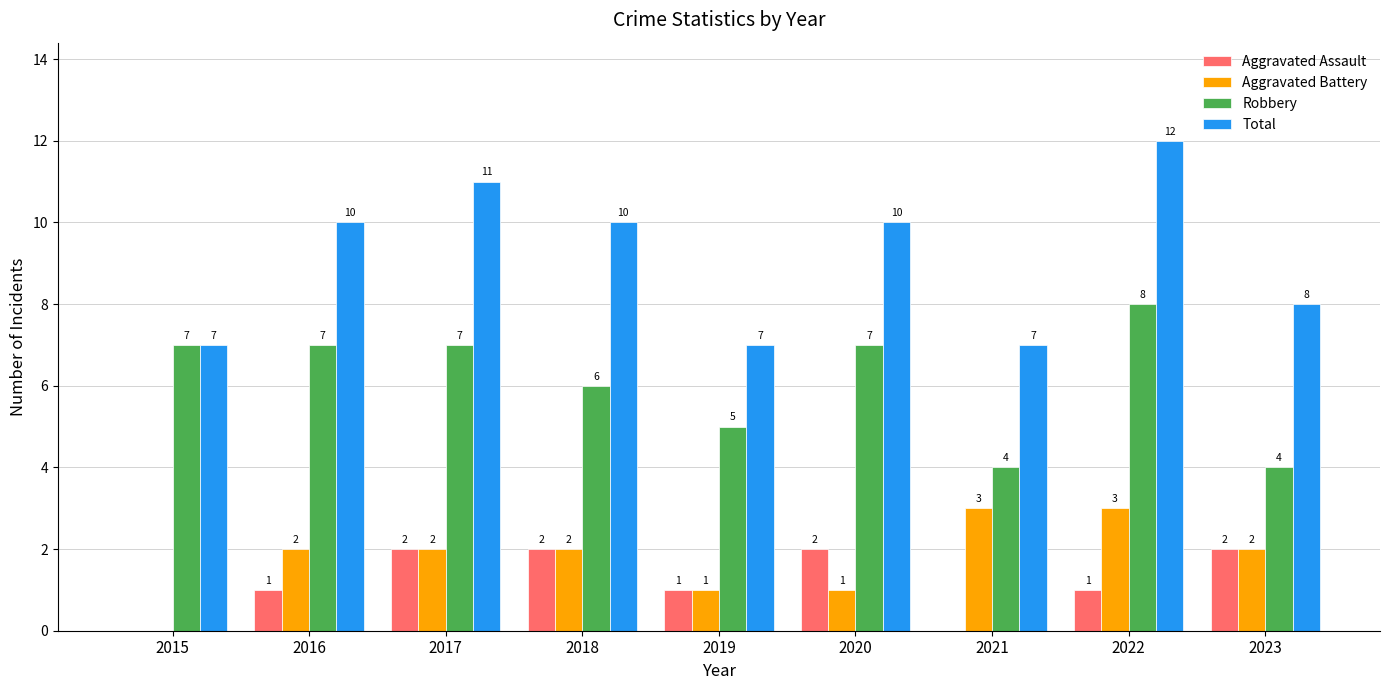

Read the Aggravated Battery value at 2022.

3